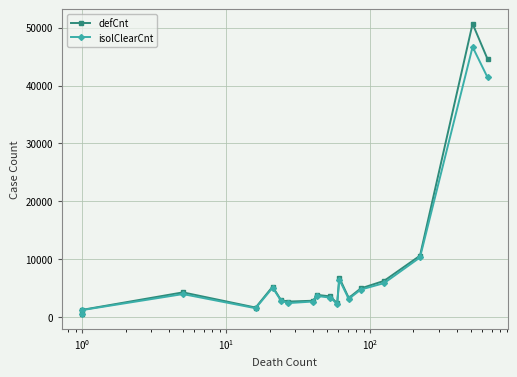

What is the sum of all defCnt values?

158546